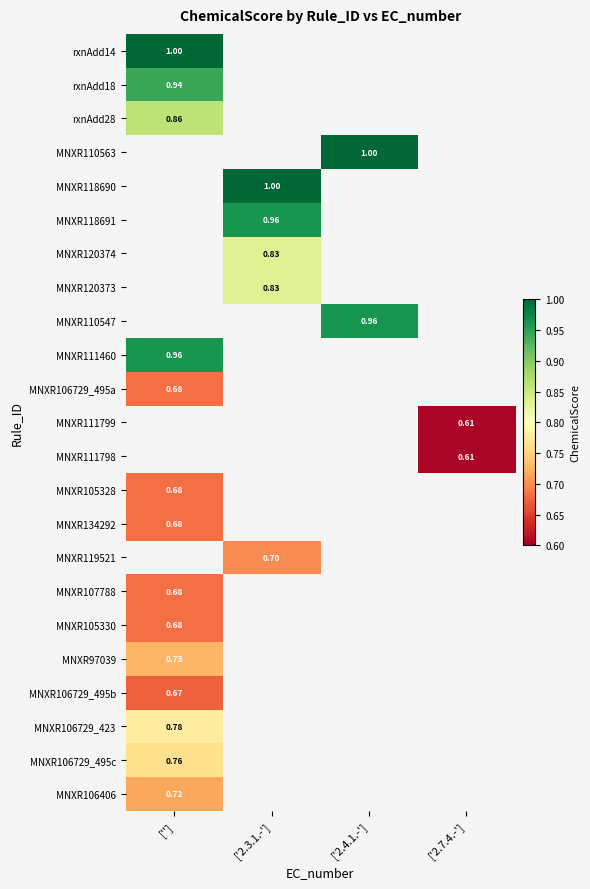

Is the value of MNXR105328 at ['2.3.1.-'] greater than the value of MNXR106729_495c at ['2.7.4.-']?

No